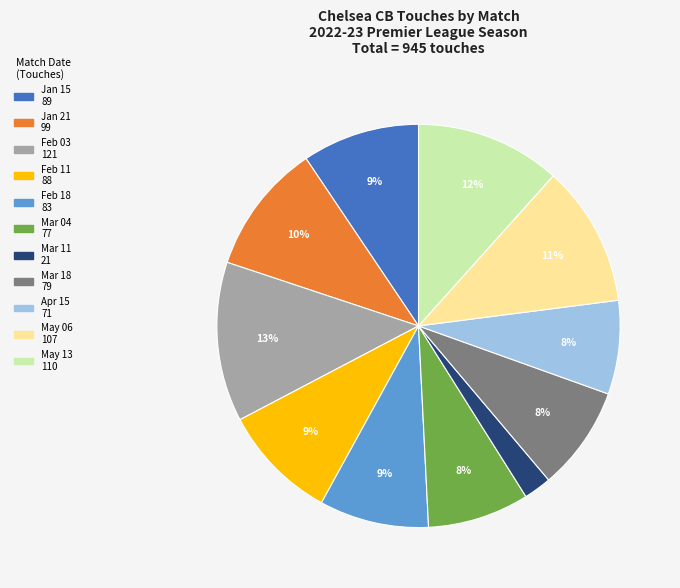

To the nearest percent, what is the difference between the largest and smallest slice percentages?

11%